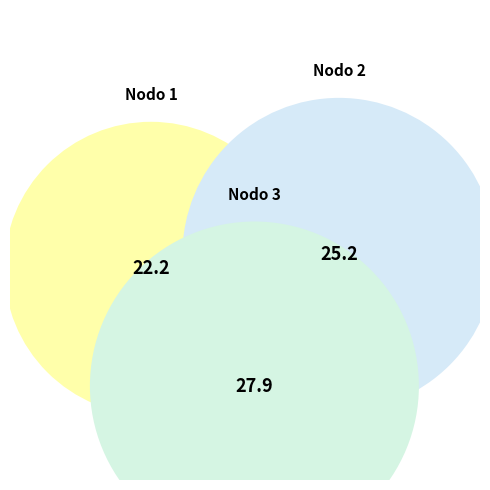

Is there any slice that represents more than half of the pie?

No